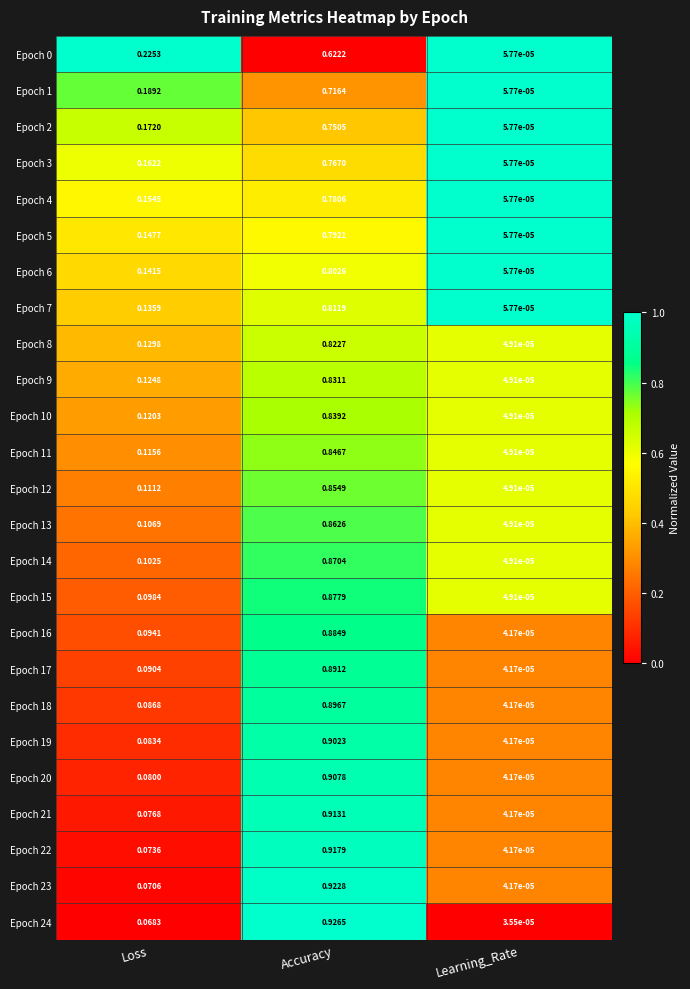

At which label is Epoch 8 closest to 0?

Learning_Rate